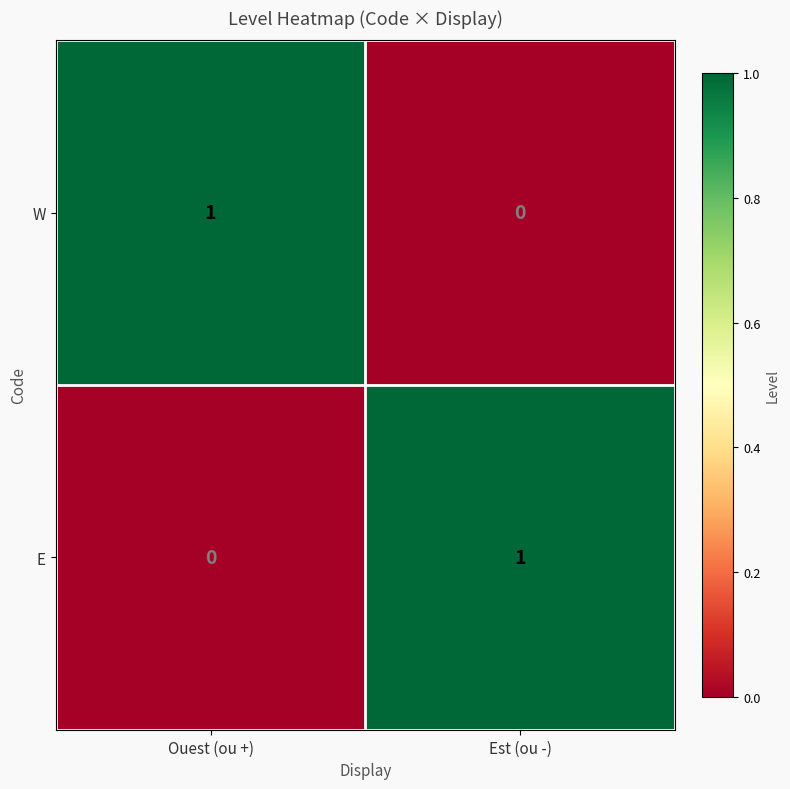

Rank the categories by W value from highest to lowest.

Ouest (ou +), Est (ou -)